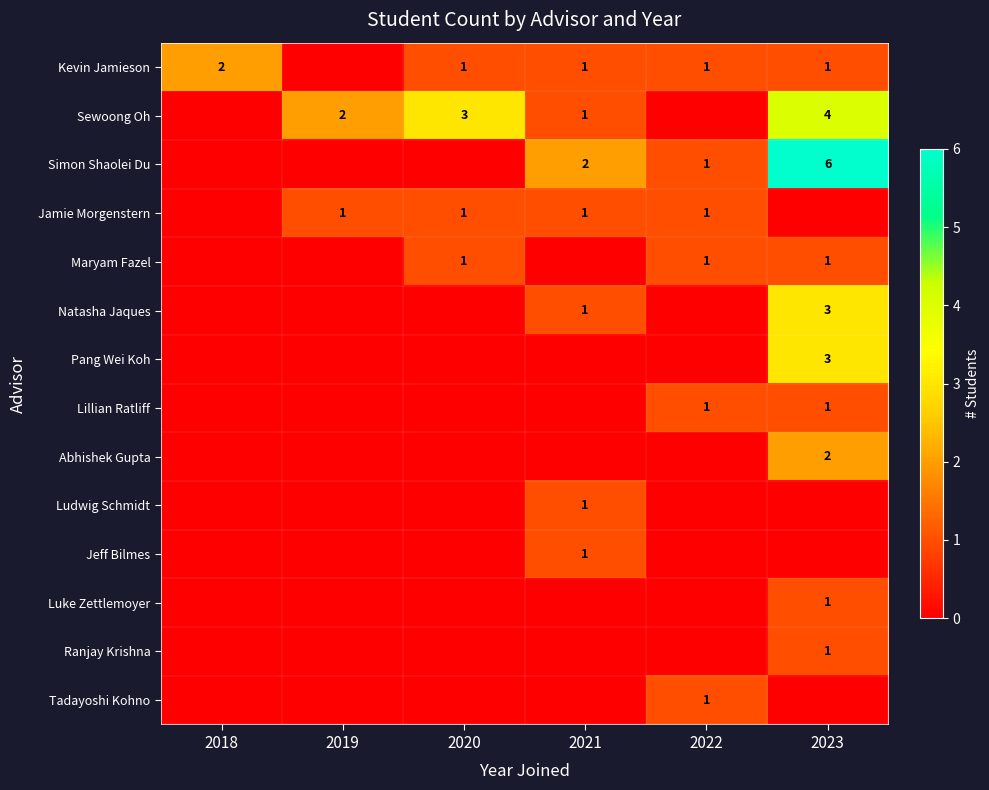

The Simon Shaolei Du series shows 0 at 2022. True or false?

False